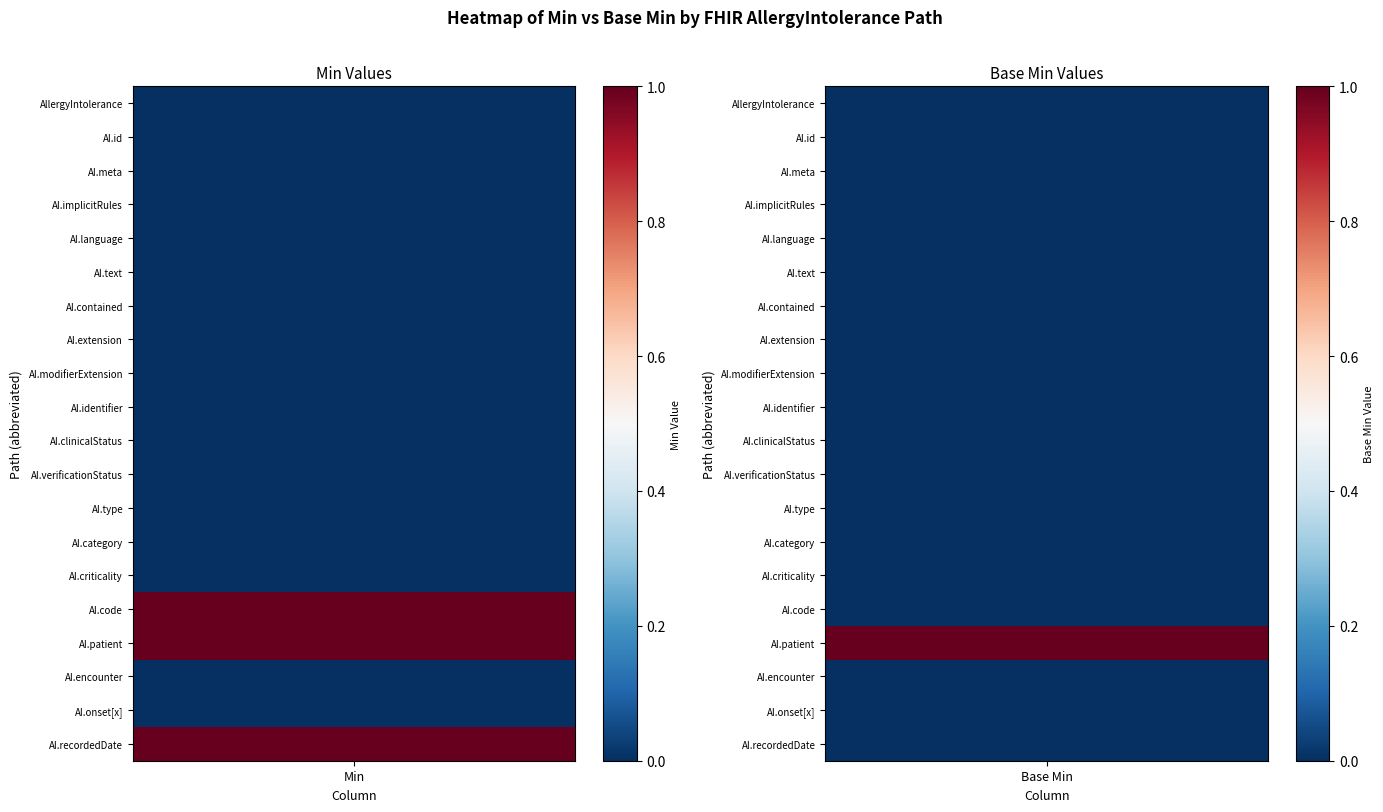

List the labels in order of AllergyIntolerance.type value, smallest first.

AllergyIntolerance, AllergyIntolerance.id